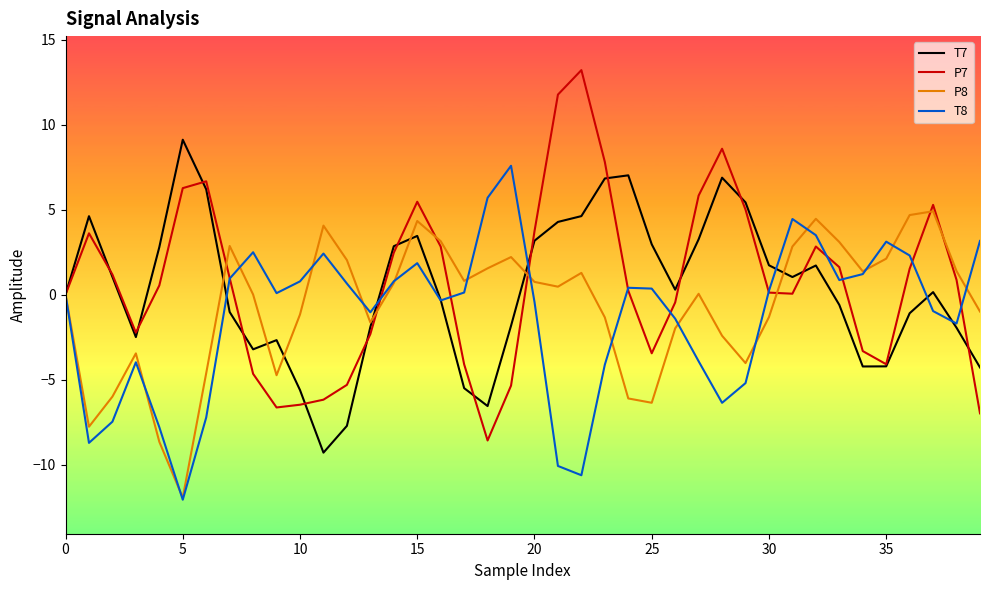

What is the highest value of the P7 series?

13.2